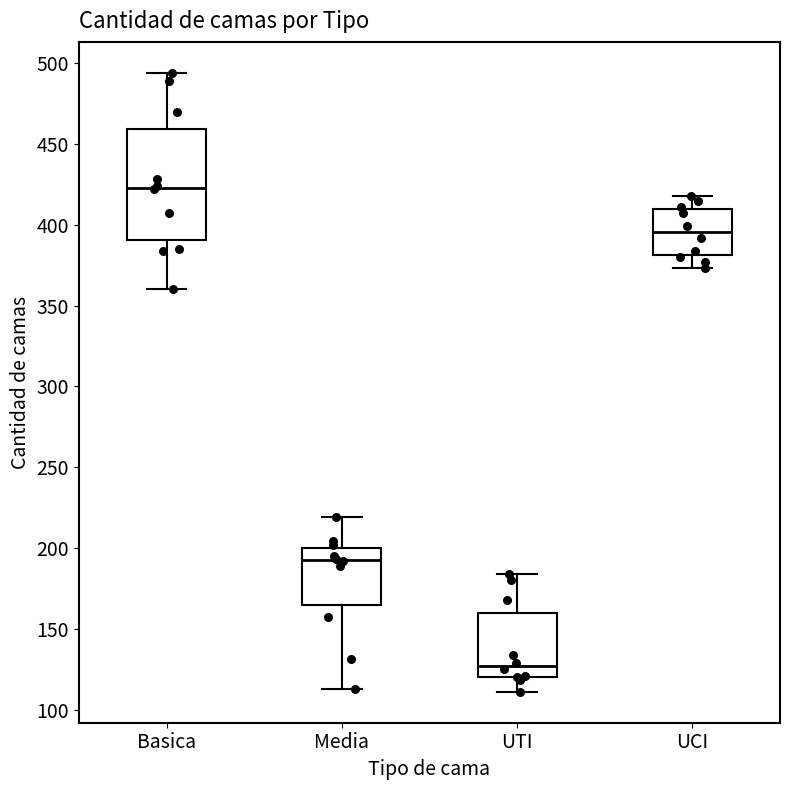

Which box's median line is the lowest?

UTI